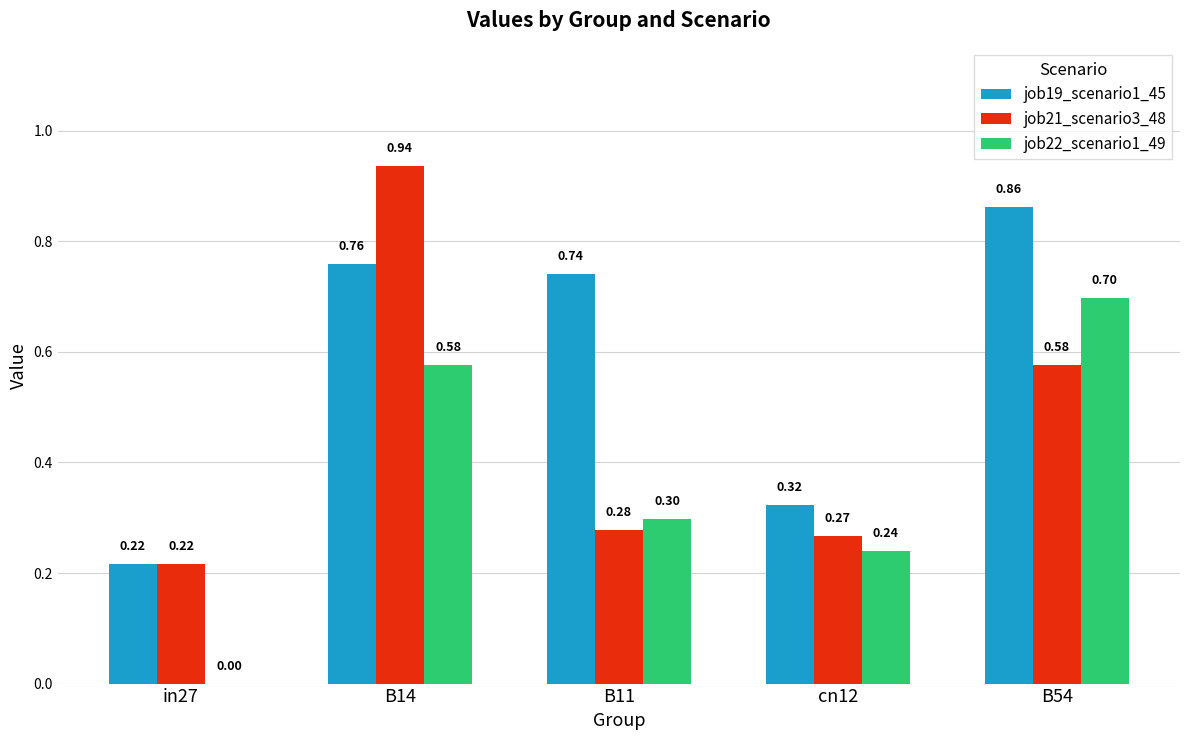

Which series changed the most between B11 and cn12?

job19_scenario1_45